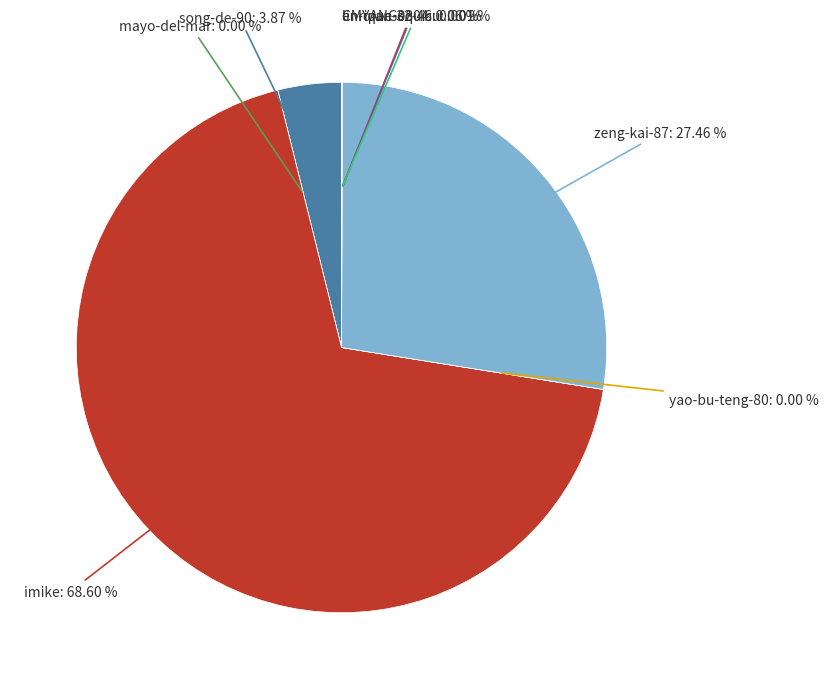

Which slice is the largest?

imike